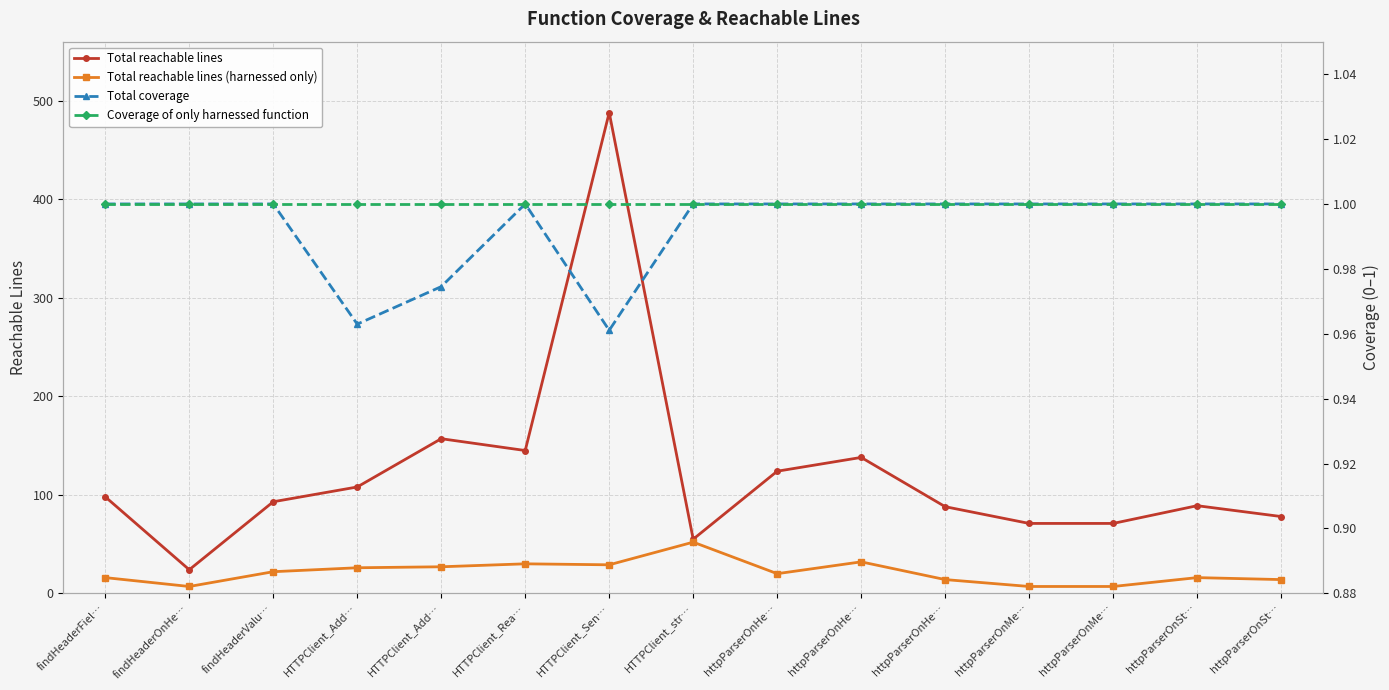

Reading left to right, transcribe all the data shown in this chart.

Total reachable lines: findHeaderFiel…=98.0	findHeaderOnHe…=24.0	findHeaderValu…=93.0	HTTPClient_Add…=108.0	HTTPClient_Add…=157.0	HTTPClient_Rea…=145.0	HTTPClient_Sen…=488.0	HTTPClient_str…=55.0	httpParserOnHe…=124.0	httpParserOnHe…=138.0	httpParserOnHe…=88.0	httpParserOnMe…=71.0	httpParserOnMe…=71.0	httpParserOnSt…=89.0	httpParserOnSt…=78.0
Total reachable lines (harnessed only): findHeaderFiel…=16.0	findHeaderOnHe…=7.0	findHeaderValu…=22.0	HTTPClient_Add…=26.0	HTTPClient_Add…=27.0	HTTPClient_Rea…=30.0	HTTPClient_Sen…=29.0	HTTPClient_str…=52.0	httpParserOnHe…=20.0	httpParserOnHe…=32.0	httpParserOnHe…=14.0	httpParserOnMe…=7.0	httpParserOnMe…=7.0	httpParserOnSt…=16.0	httpParserOnSt…=14.0
Total coverage: findHeaderFiel…=1.0	findHeaderOnHe…=1.0	findHeaderValu…=1.0	HTTPClient_Add…=1.0	HTTPClient_Add…=1.0	HTTPClient_Rea…=1.0	HTTPClient_Sen…=1.0	HTTPClient_str…=1.0	httpParserOnHe…=1.0	httpParserOnHe…=1.0	httpParserOnHe…=1.0	httpParserOnMe…=1.0	httpParserOnMe…=1.0	httpParserOnSt…=1.0	httpParserOnSt…=1.0
Coverage of only harnessed function: findHeaderFiel…=1.0	findHeaderOnHe…=1.0	findHeaderValu…=1.0	HTTPClient_Add…=1.0	HTTPClient_Add…=1.0	HTTPClient_Rea…=1.0	HTTPClient_Sen…=1.0	HTTPClient_str…=1.0	httpParserOnHe…=1.0	httpParserOnHe…=1.0	httpParserOnHe…=1.0	httpParserOnMe…=1.0	httpParserOnMe…=1.0	httpParserOnSt…=1.0	httpParserOnSt…=1.0